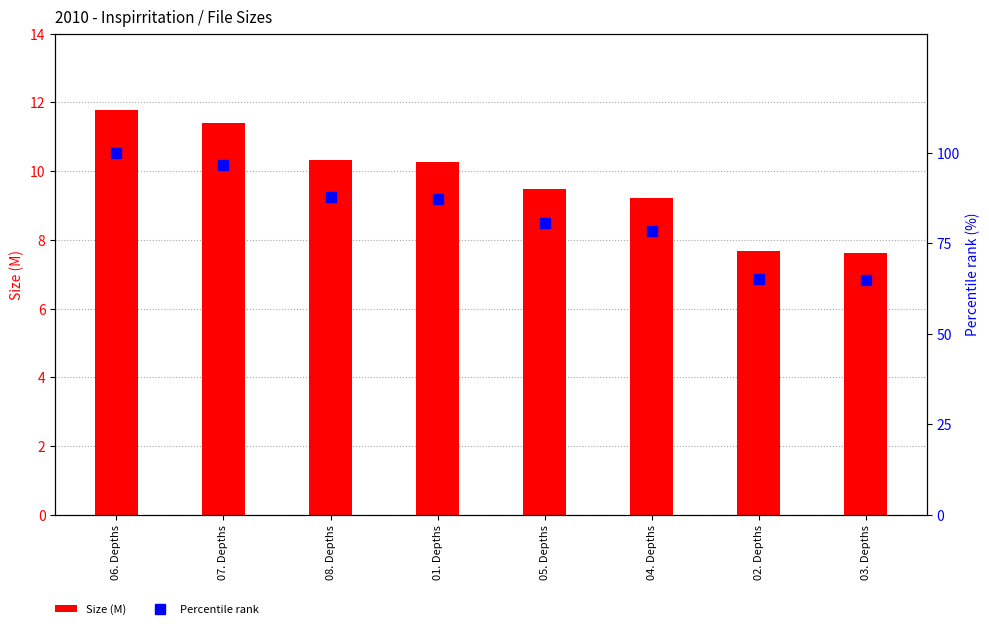

Between 08. Depths and 02. Depths, which series saw the biggest shift?

Percentile rank